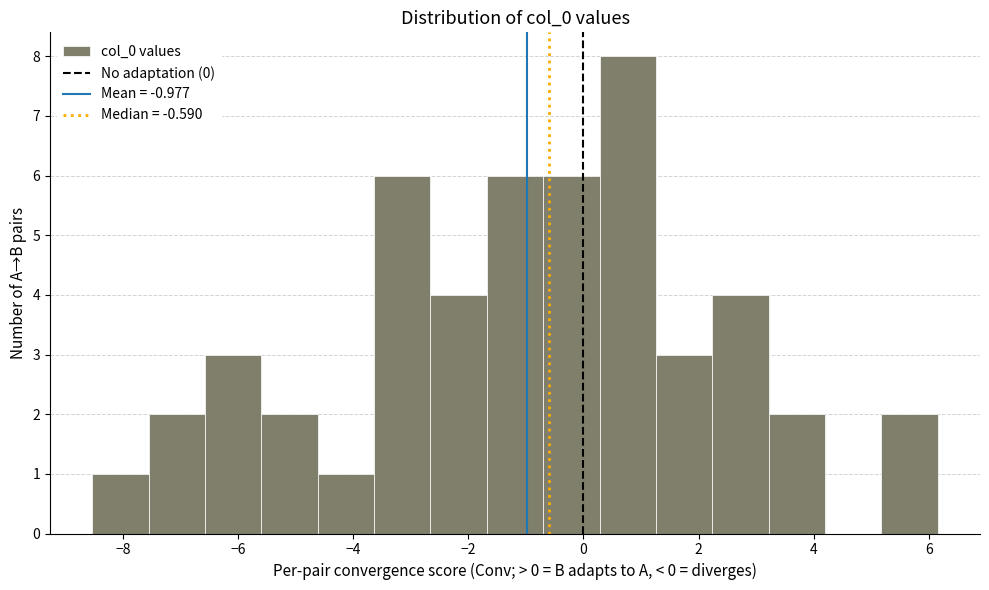

How tall is the bar that spans 1.2 to 2.2 on the x-axis? Neither the bar edges nor the heights are printed on the chart, so give them approximately, as read against the axes.

3